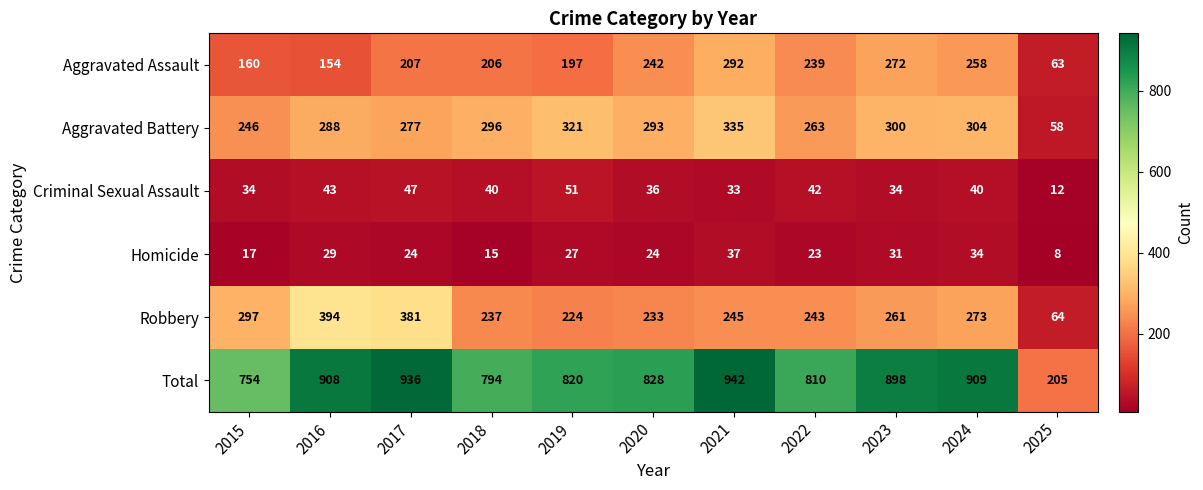

The value of Robbery at 2017 is 213. True or false?

False